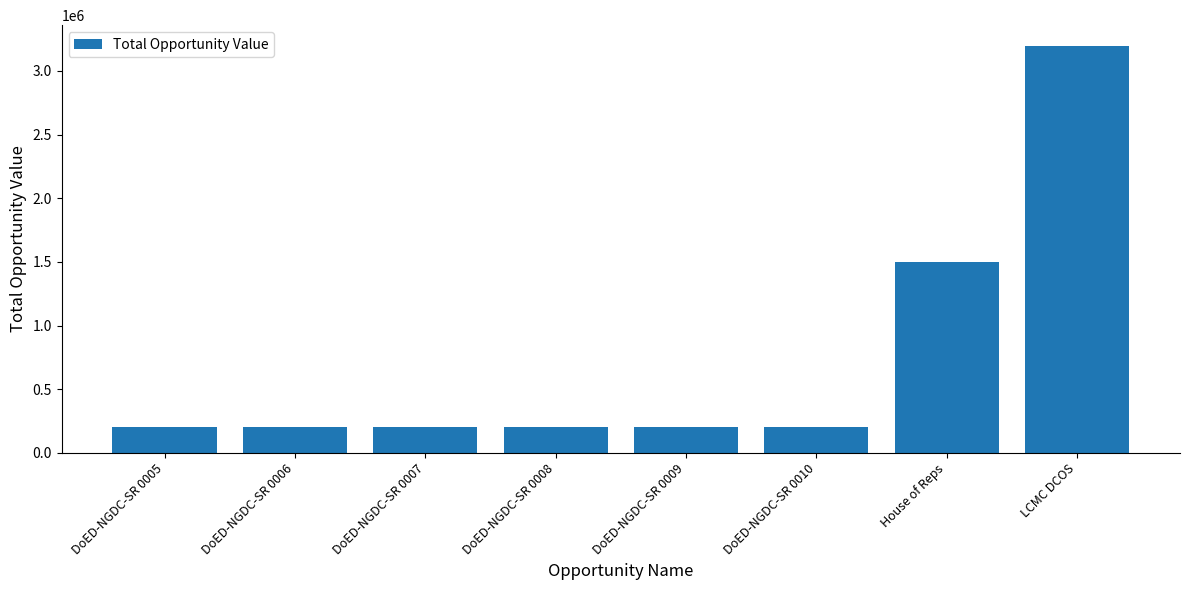

What is the average value?

737500